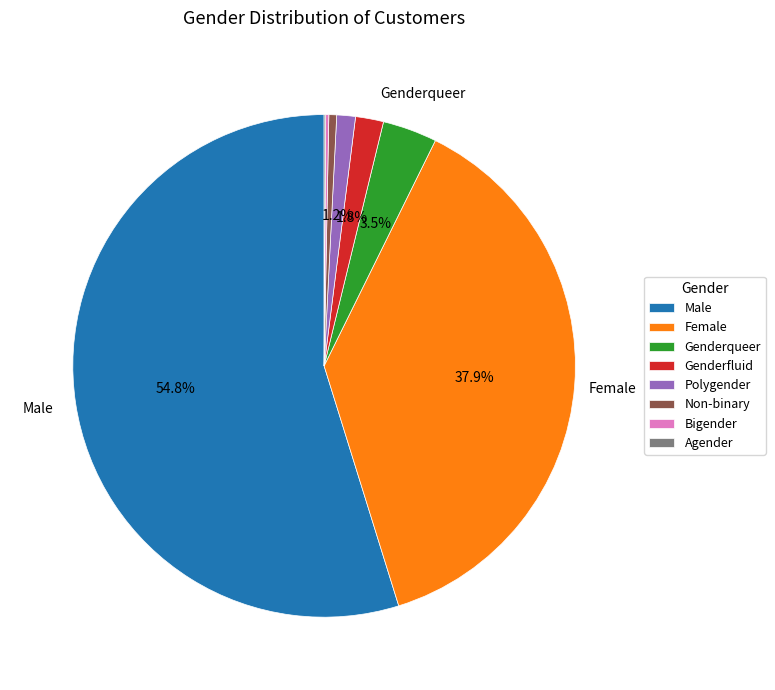

Is there any slice that represents more than half of the pie?

Yes